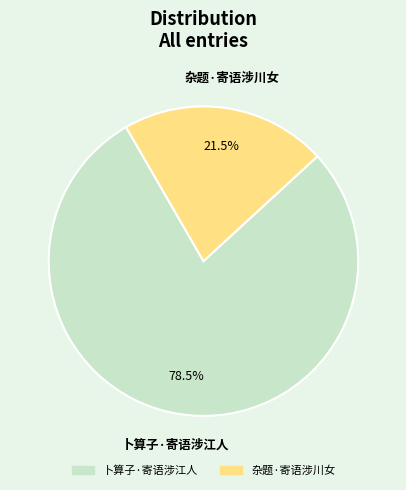

Count the number of slices in the pie.

2